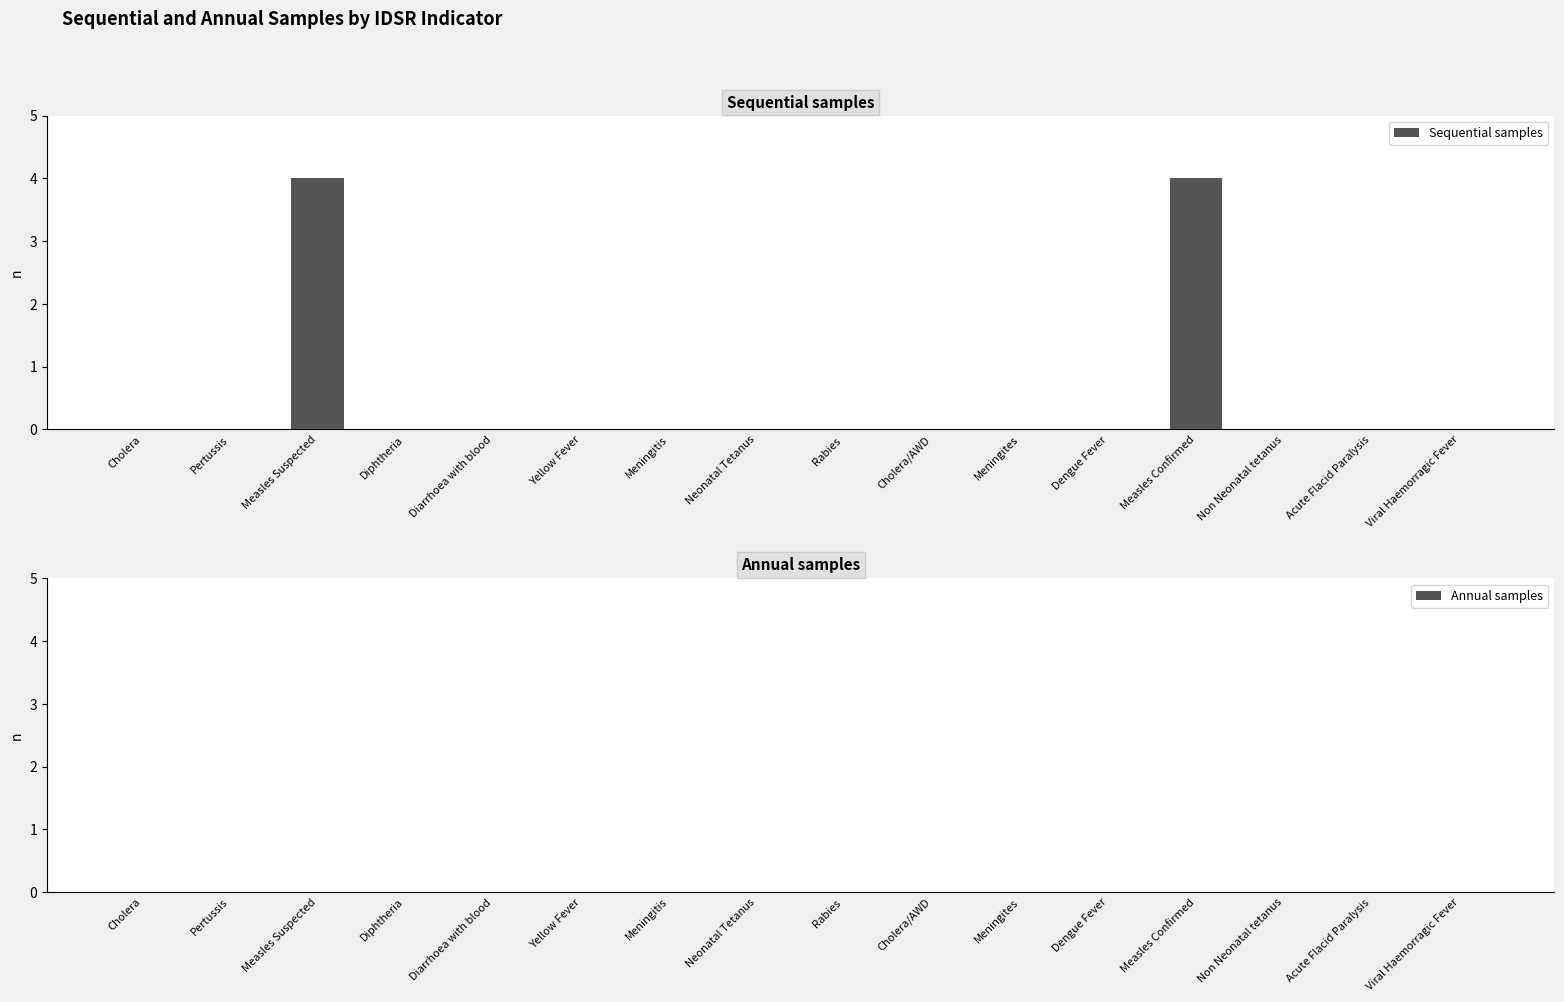

The chart shows a value of -2 at Acute Flacid Paralysis. True or false?

False